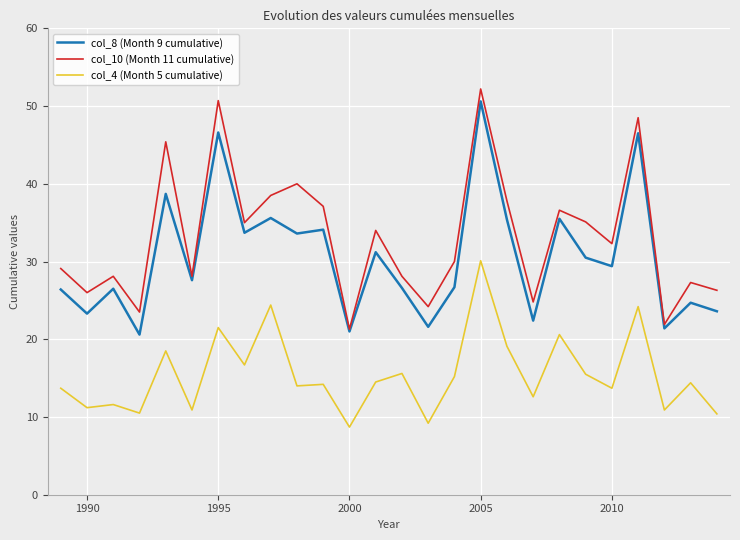

Which series has the largest total across all categories?

col_10 (Month 11 cumulative)